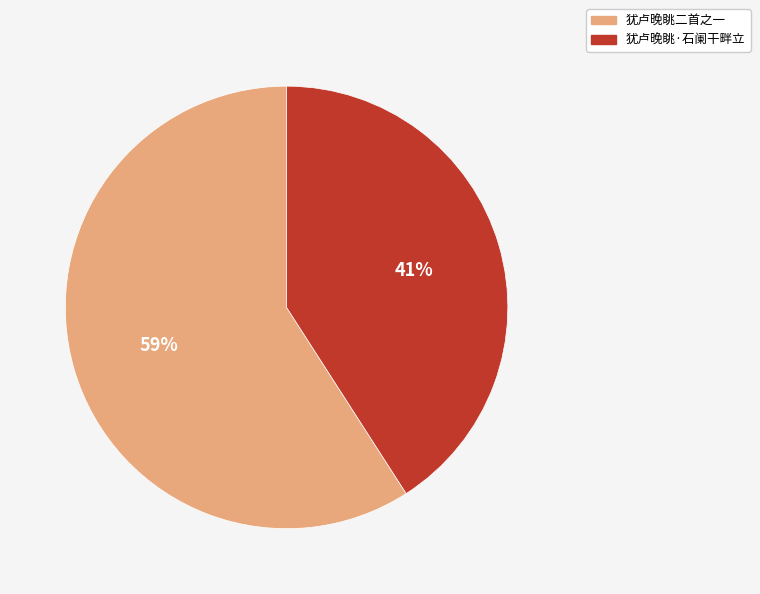

What is the largest slice in the pie chart?

犹卢晚眺二首之一